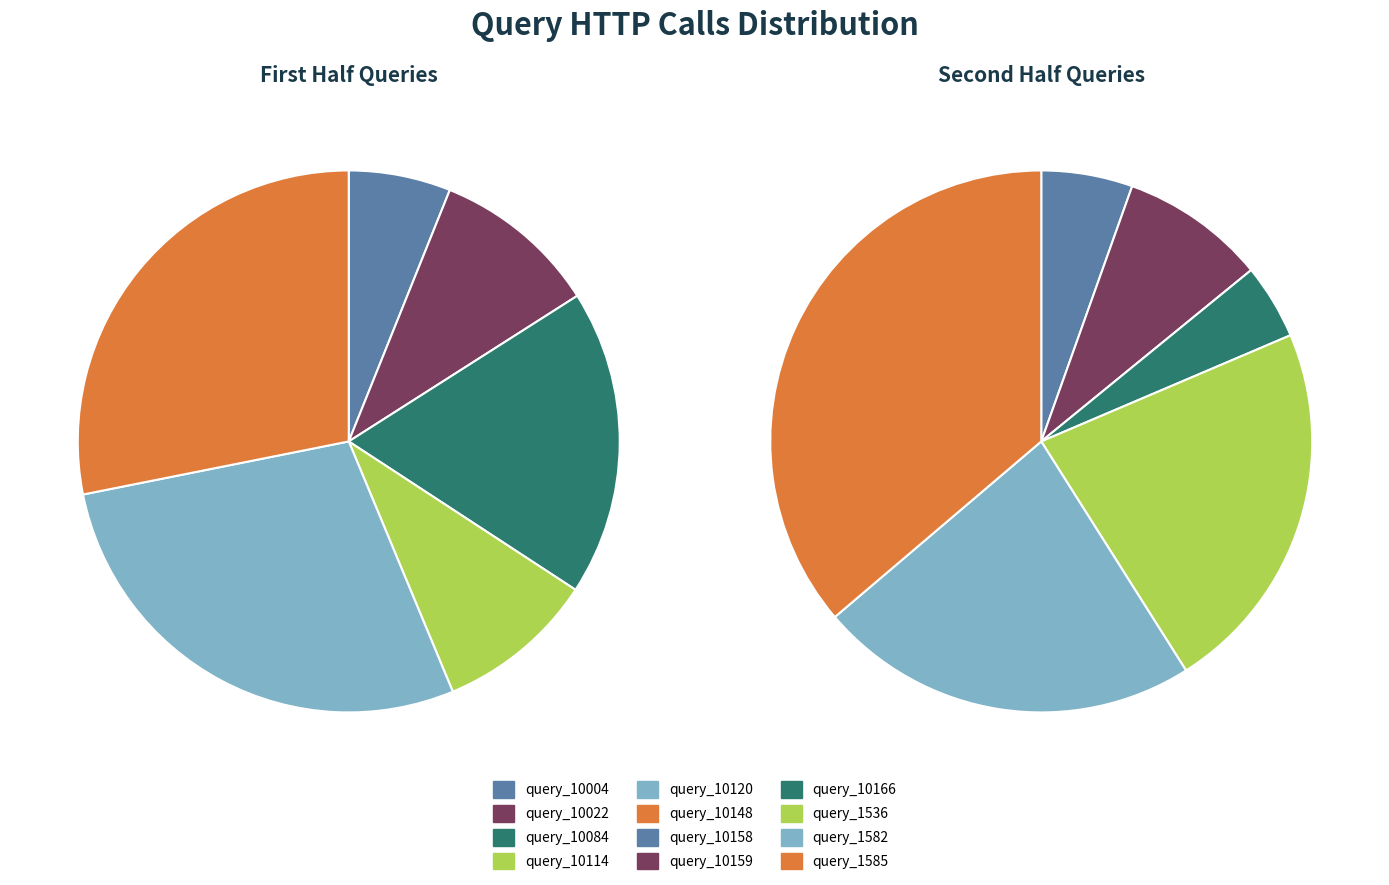

What is the change in value from query_10148 to query_1536?

-4